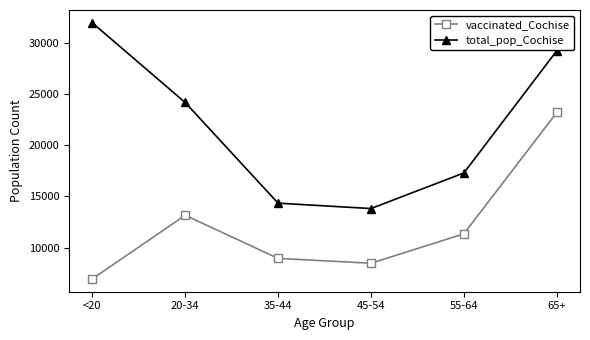

Which series has the largest range (max minus min)?

total_pop_Cochise